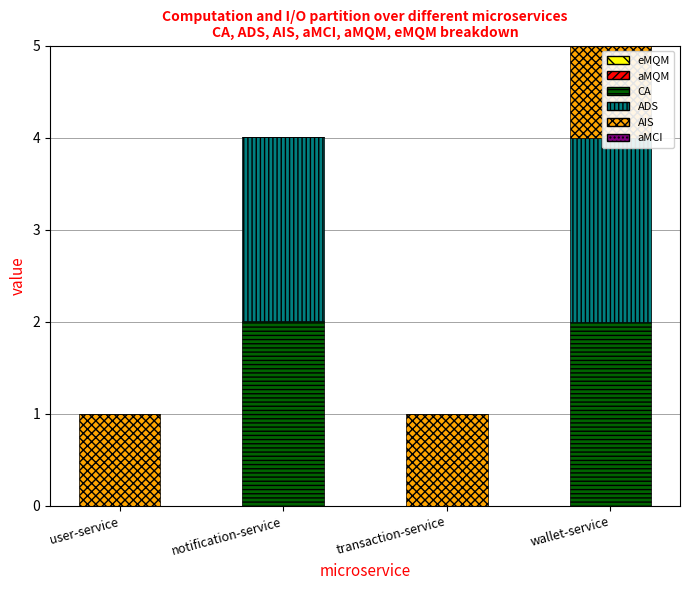

What is the value of the ADS bar at the 4th from the left?

2.0